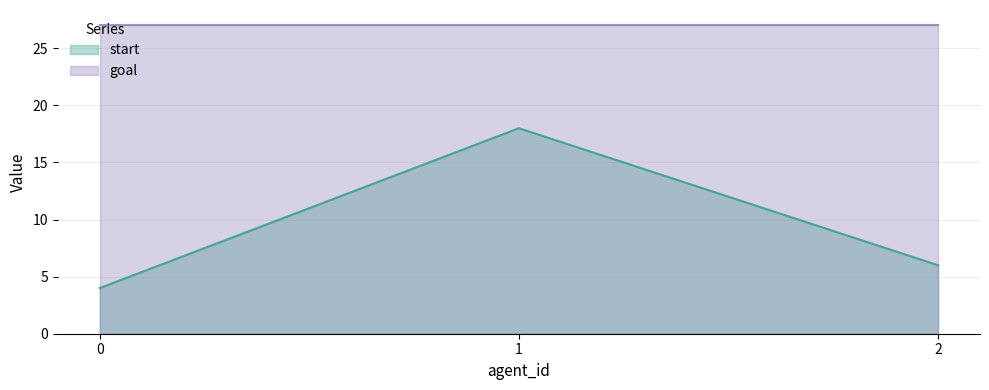

How many values are below 6?

1